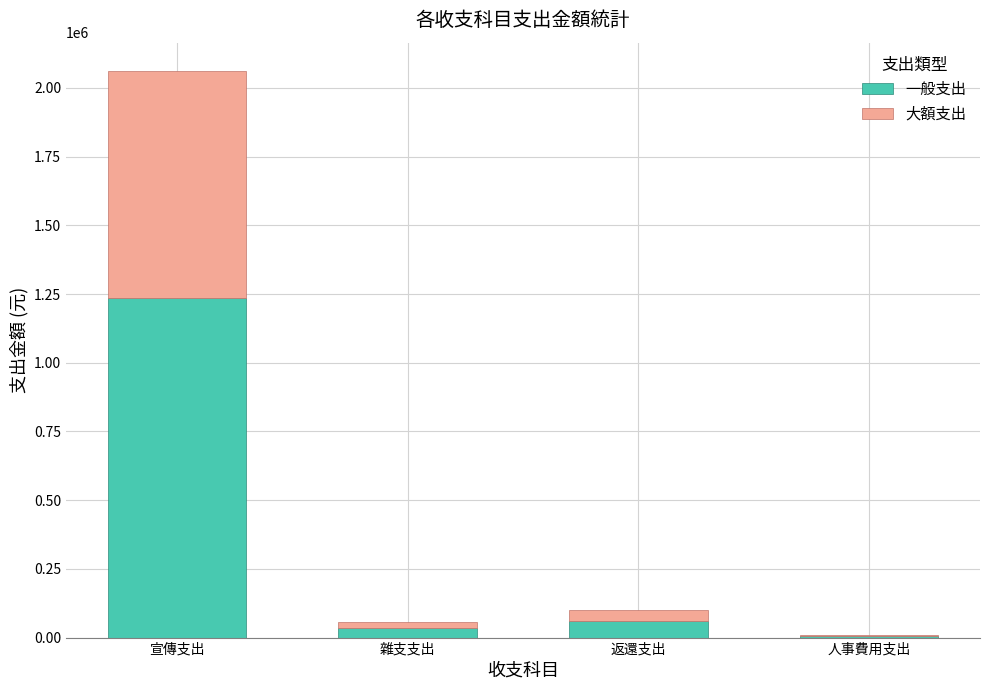

Are the bars horizontal?

No